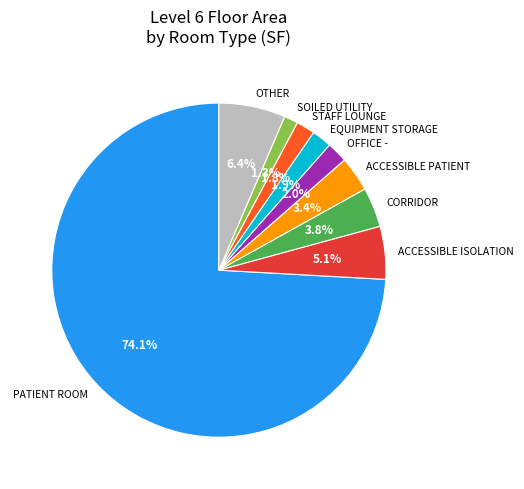

Count the number of slices in the pie.

9